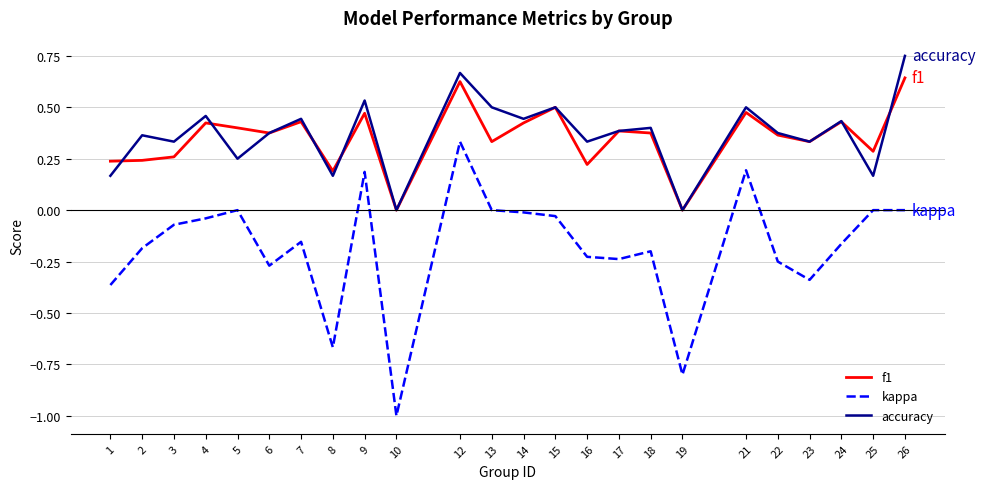

Which series changed the most between 13 and 18?

kappa